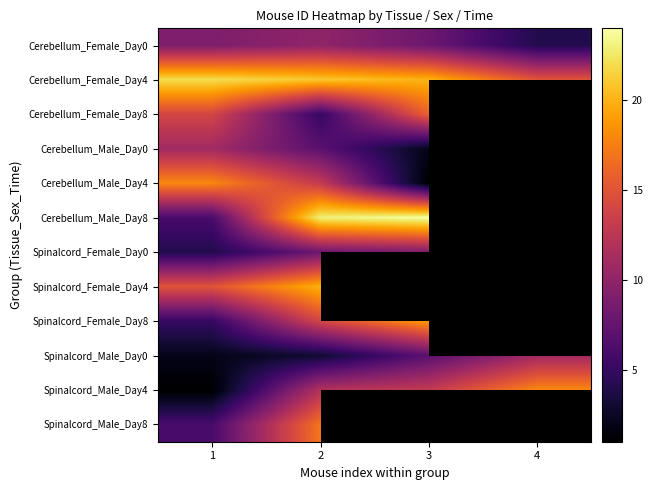

At how many categories does at least one series exceed 18?

3